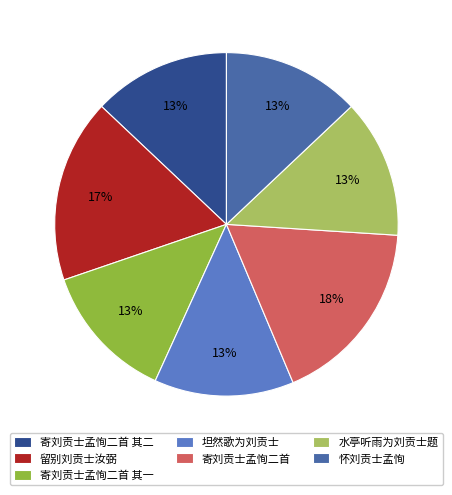

Between 怀刘贡士孟恂 and 寄刘贡士孟恂二首, which is larger?

寄刘贡士孟恂二首